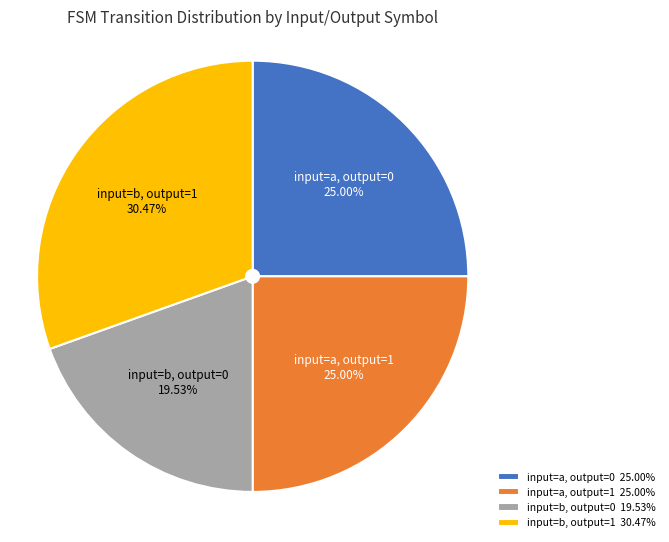

What is the largest slice in the pie chart?

input=b, output=1